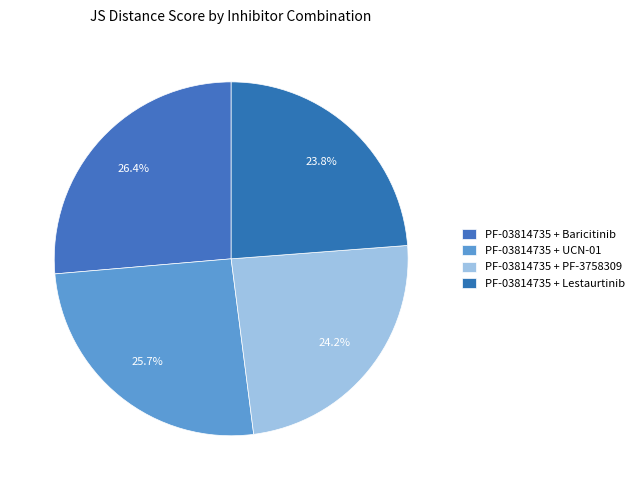

The PF-03814735 + Baricitinib slice represents 26% of the pie. True or false?

True